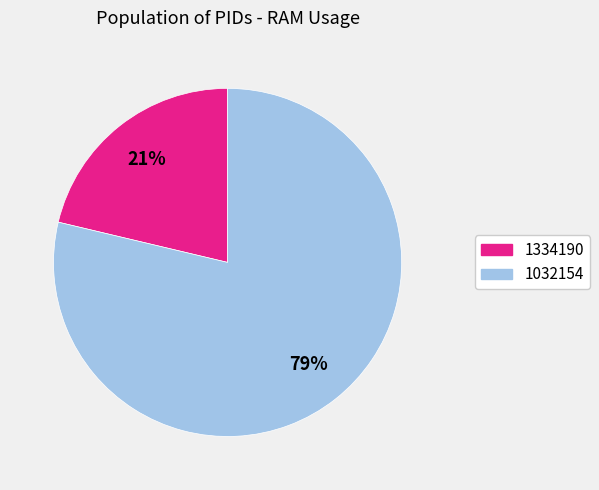

Which category has the smallest portion of the pie?

1334190